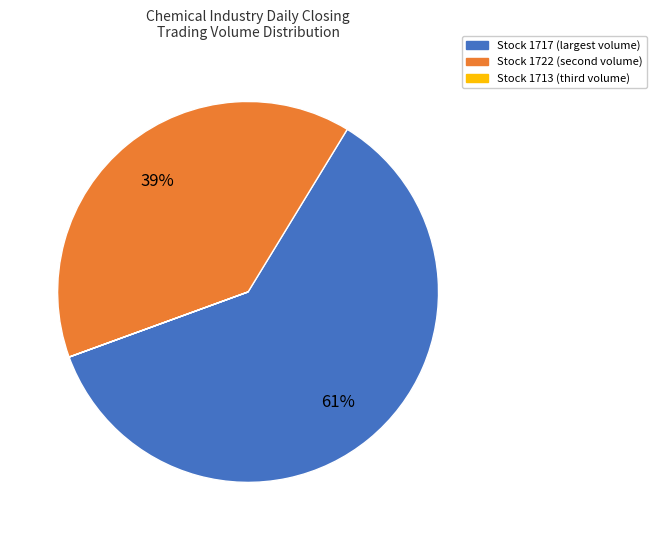

Is there any slice that represents more than half of the pie?

Yes